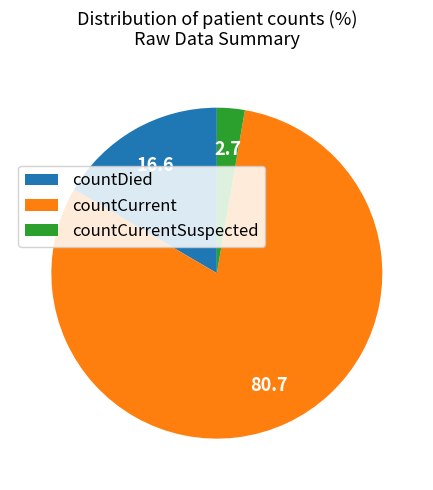

What is the ratio of the value at countCurrent to the value at countCurrentSuspected?

29.7